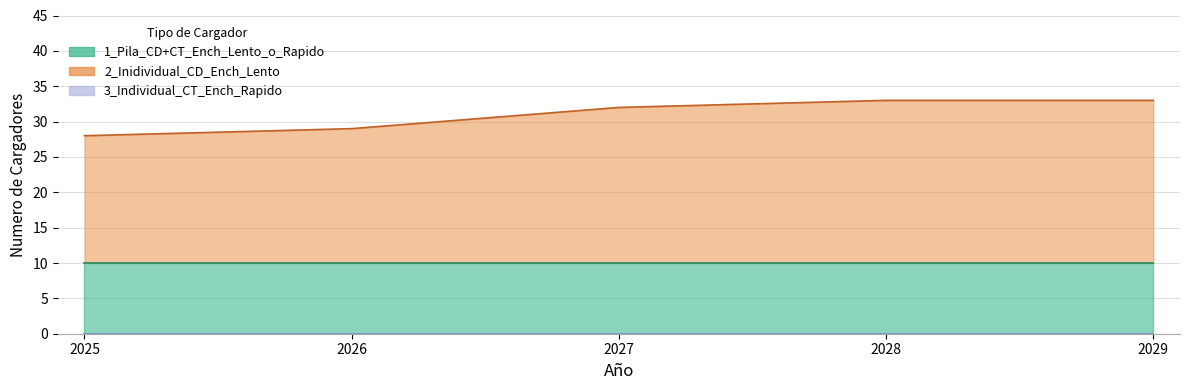

What is the spread (max minus min) of values at 2026?

19